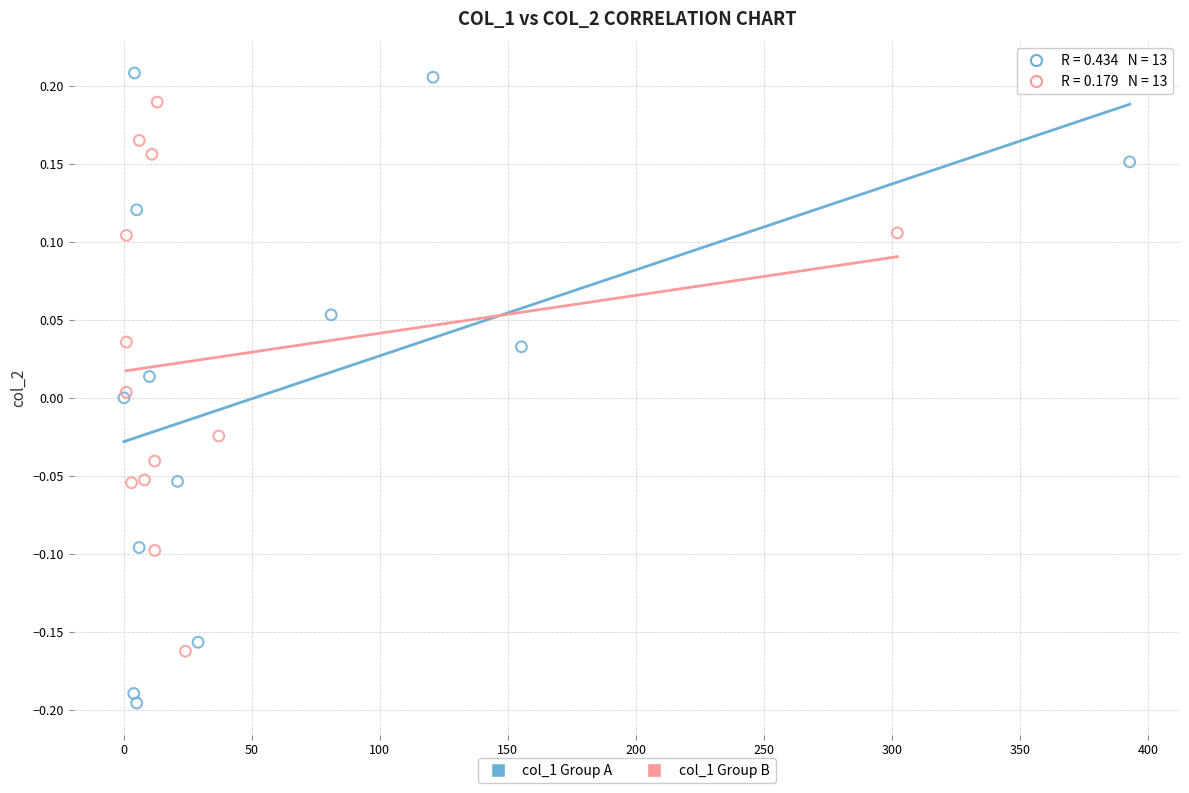

Which series contains the highest Y value?

col_1 Group A